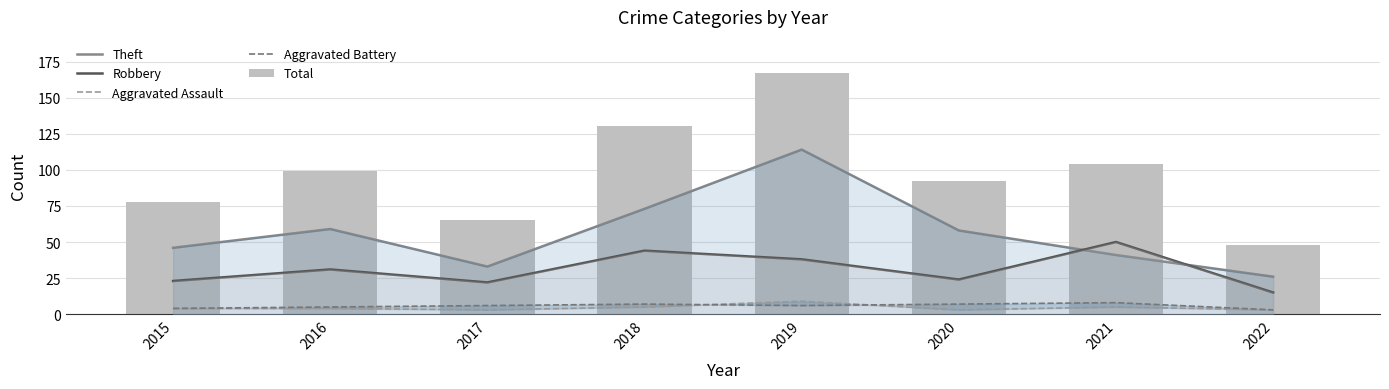

Is it true that Total equals 130 at 2018?

True